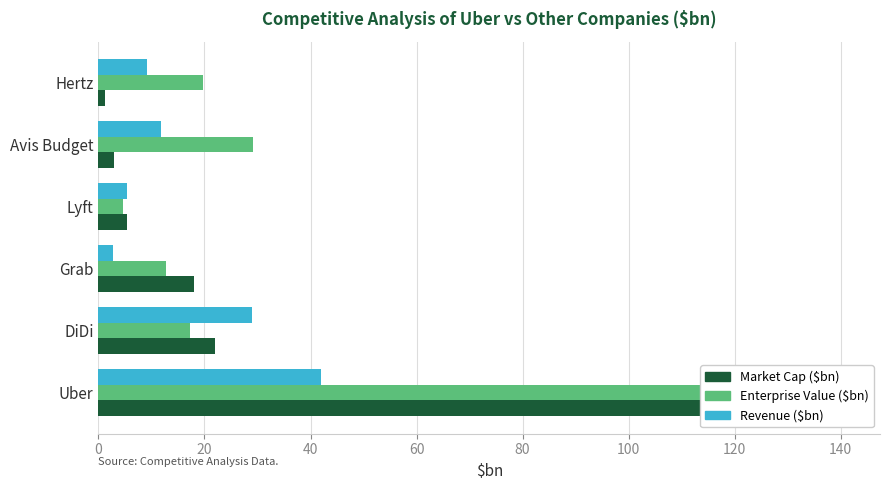

Rank the series by their average value, from highest to lowest.

Enterprise Value ($bn), Market Cap ($bn), Revenue ($bn)